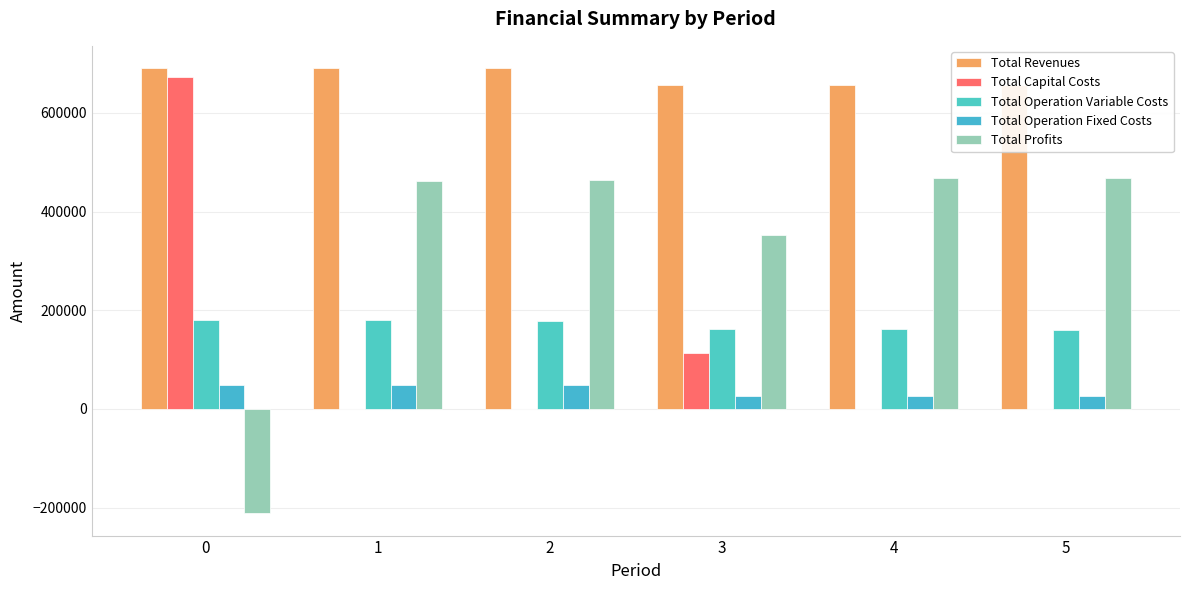

Are the bars horizontal?

No